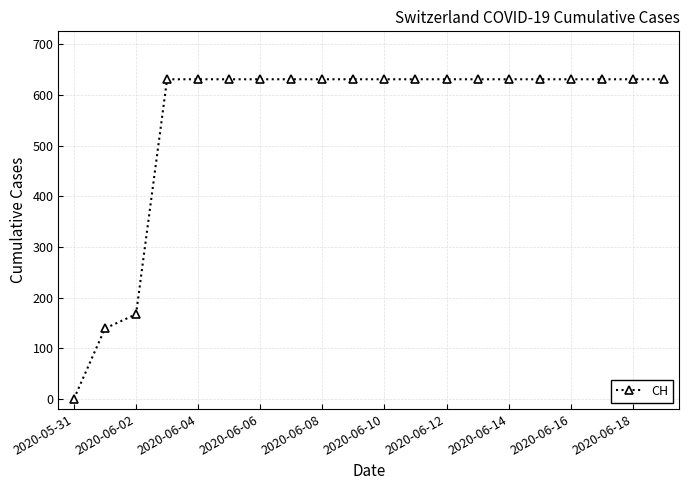

What is the average value?

552